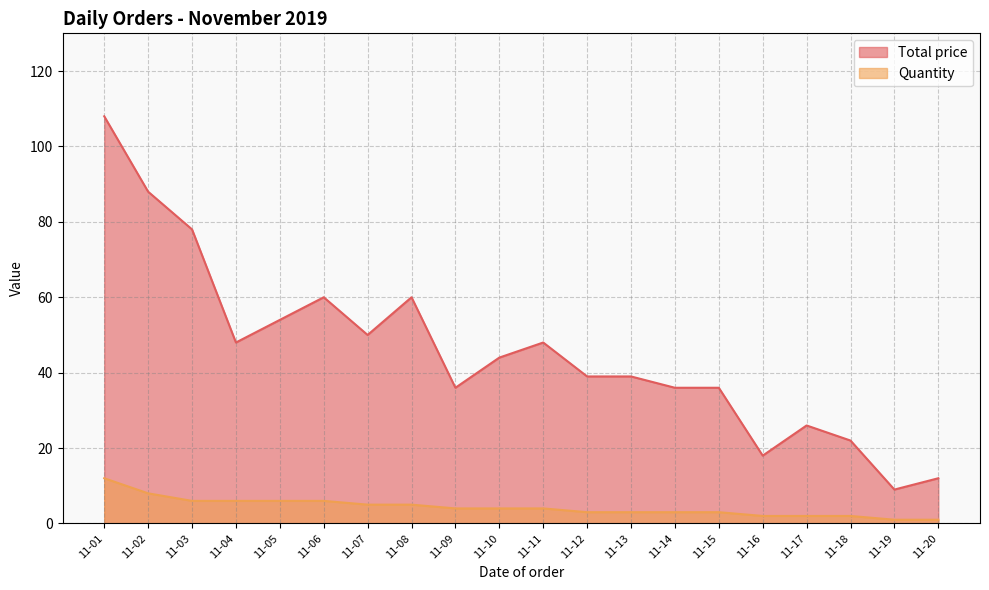

What is the greatest value displayed?

108